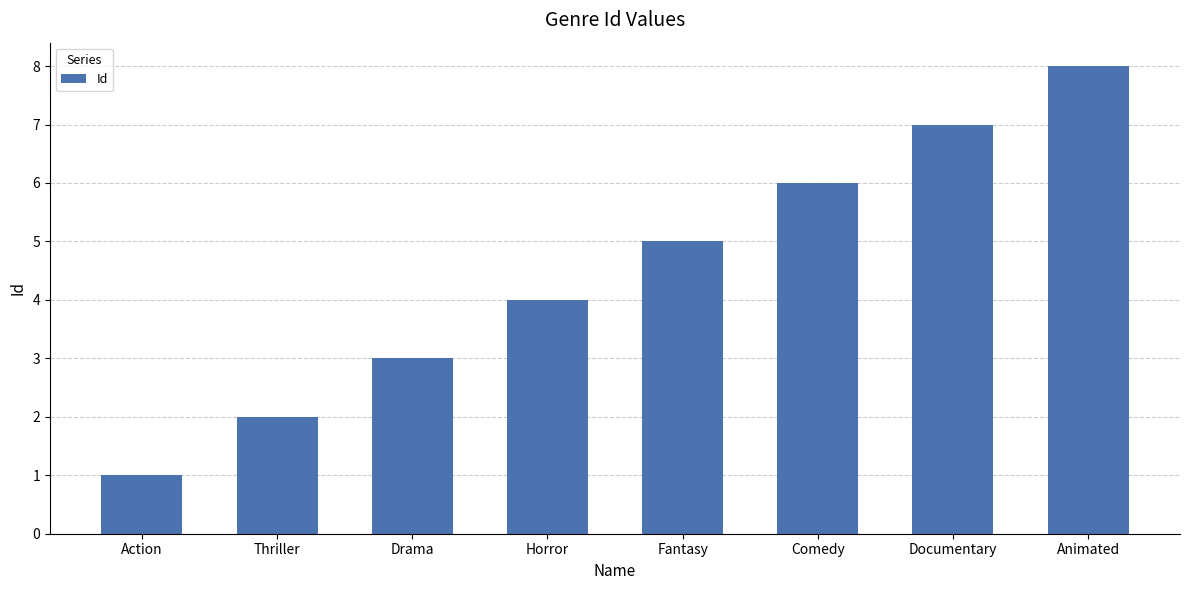

Rank the categories by value from lowest to highest.

Action, Thriller, Drama, Horror, Fantasy, Comedy, Documentary, Animated